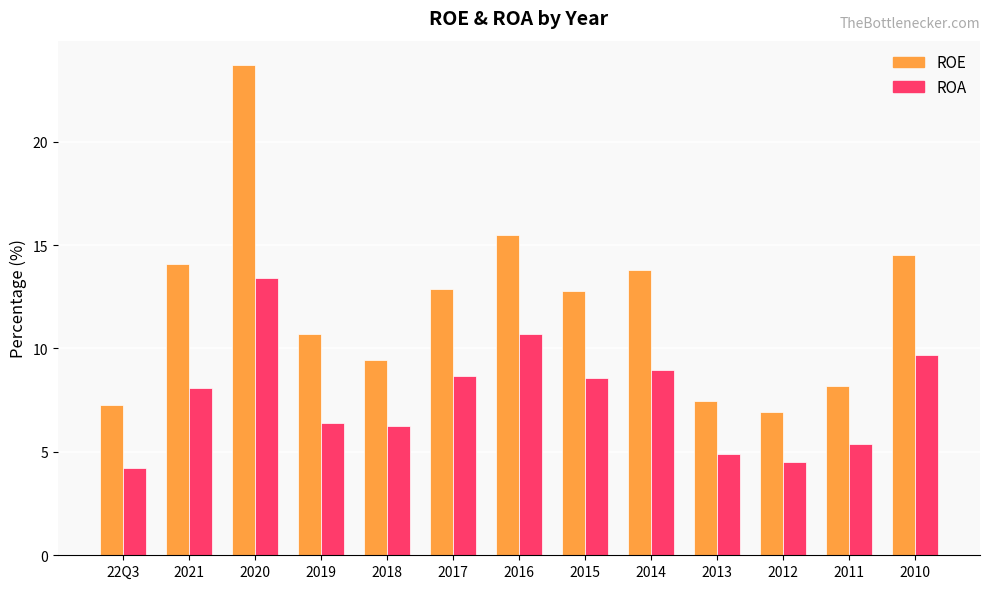

What is the difference between the maximum and minimum values in the ROE series?

16.8